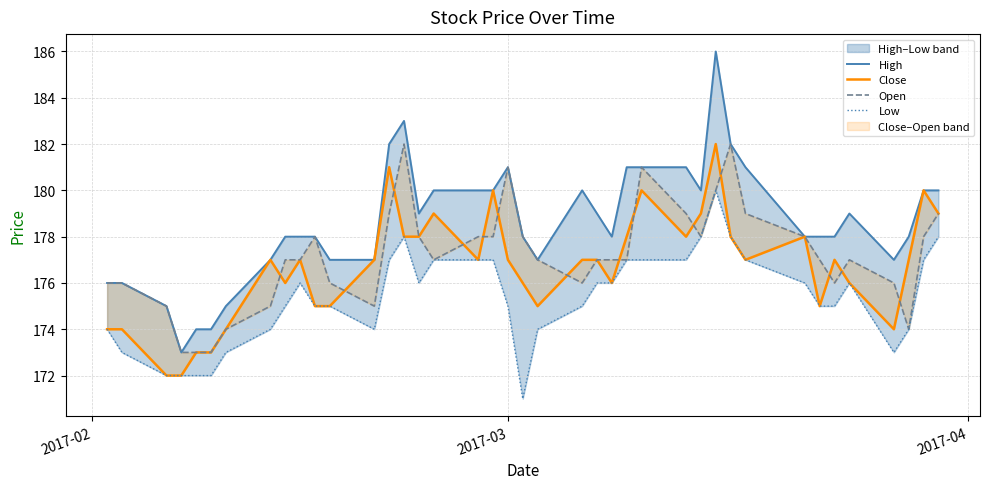

Reading left to right, extract all data points from this chart.

High: 176	176	175	173	174	174	175	177	178	178	178	177	177	182	183	179	180	180	180	181	178	177	180	179	178	181	181	181	180	186	182	181	178	178	178	179	177	178	180	180
Close: 174	174	172	172	173	173	174	177	176	177	175	175	177	181	178	178	179	177	180	177	176	175	177	177	176	178	180	178	179	182	178	177	178	175	177	176	174	177	180	179
Open: 176	176	175	173	173	173	174	175	177	177	178	176	175	179	182	178	177	178	178	181	178	177	176	177	177	177	181	179	178	180	182	179	178	177	176	177	176	174	178	179
Low: 174	173	172	172	172	172	173	174	175	176	175	175	174	177	178	176	177	177	177	175	171	174	175	176	176	177	177	177	178	180	178	177	176	175	175	176	173	174	177	178